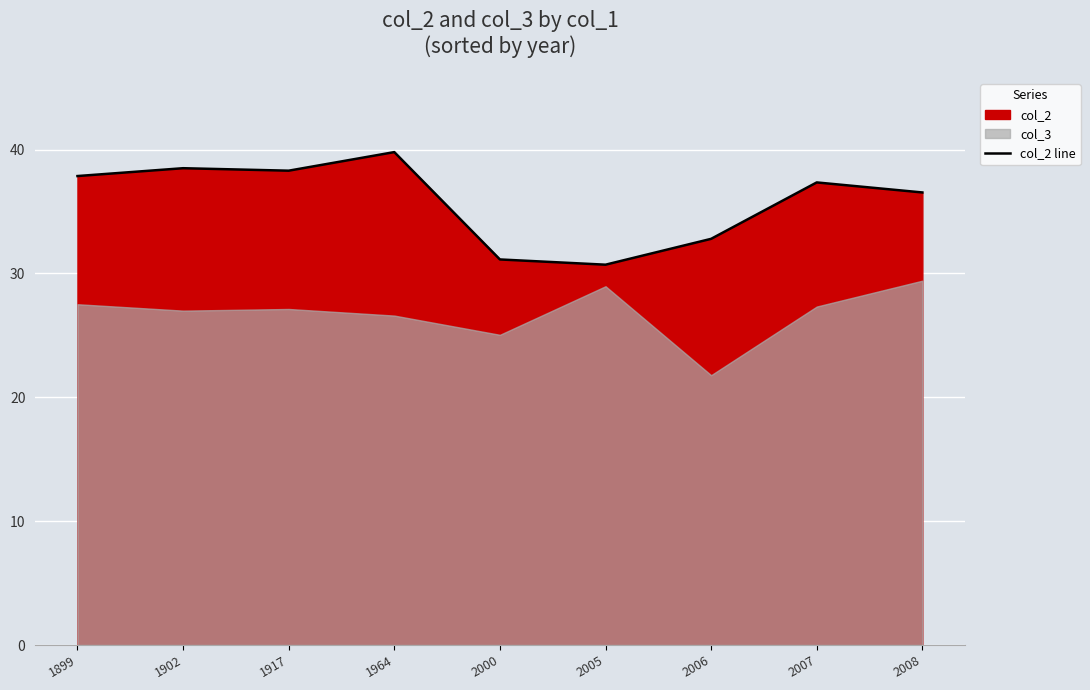

Approximately how many times larger is the value at 2000 compared to 2007?

0.8